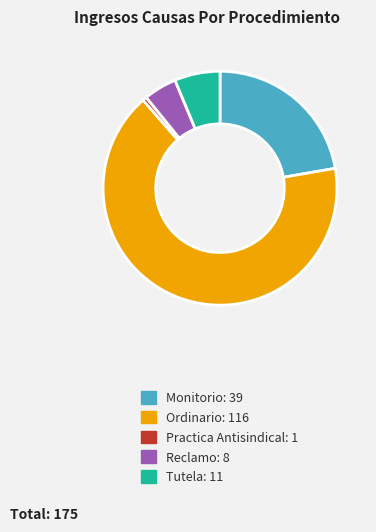

Do Tutela and Practica Antisindical together represent more than half of the pie?

No